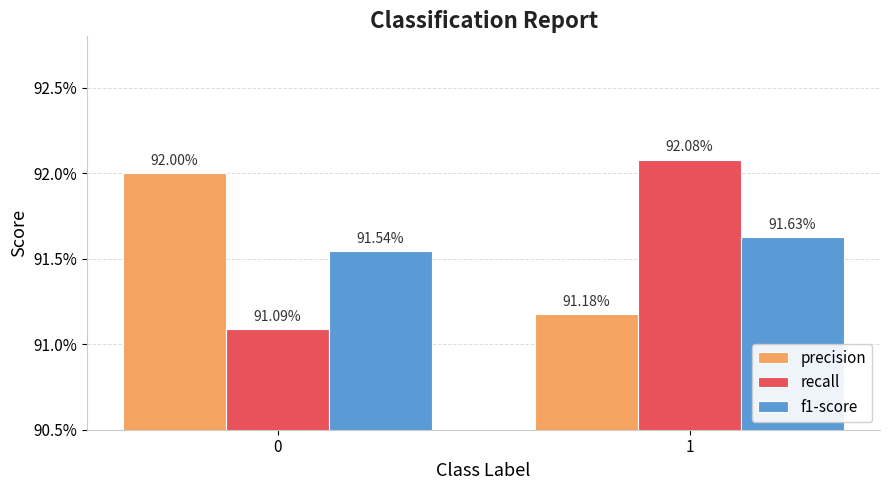

What is the average value of the precision series?

0.9